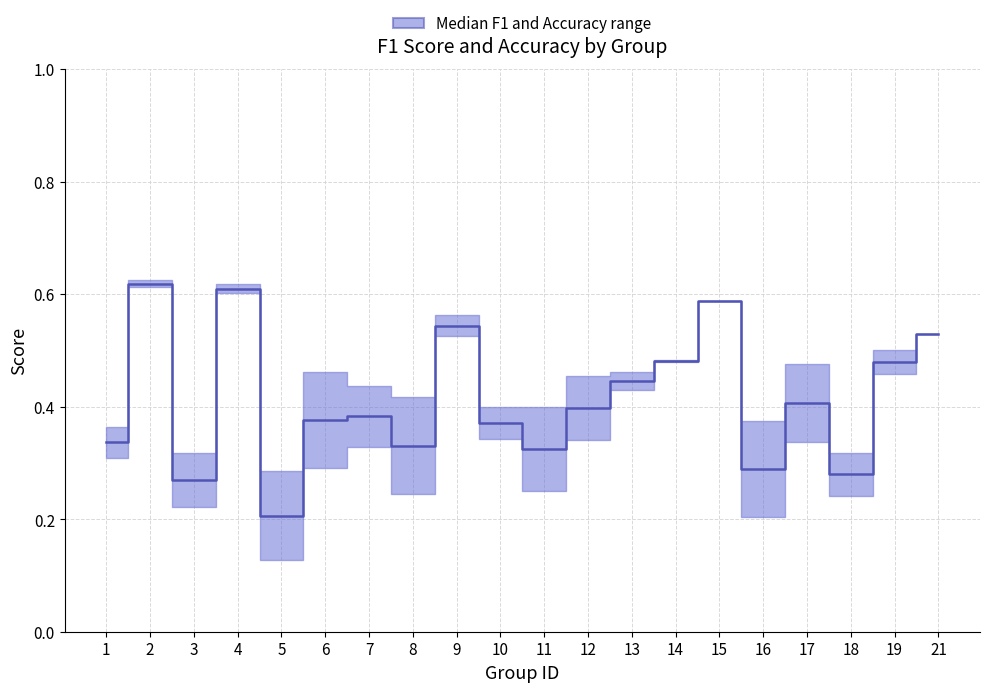

Which category has the highest value across all series?

2